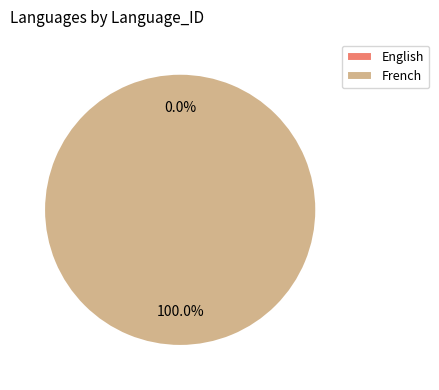

Which category has the smallest portion of the pie?

English